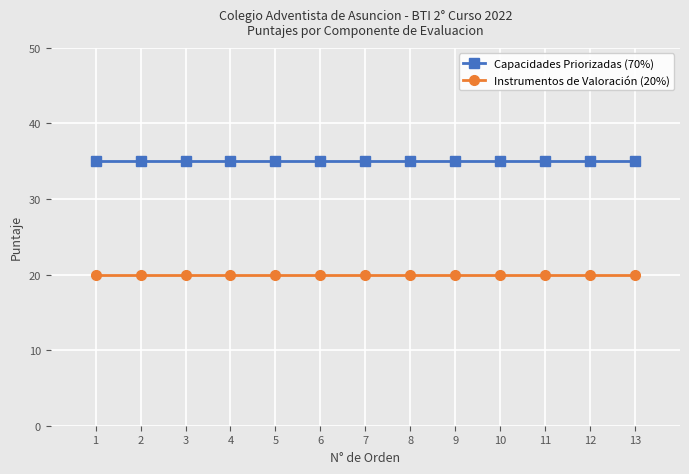

What is the spread (max minus min) of values at 11?

15